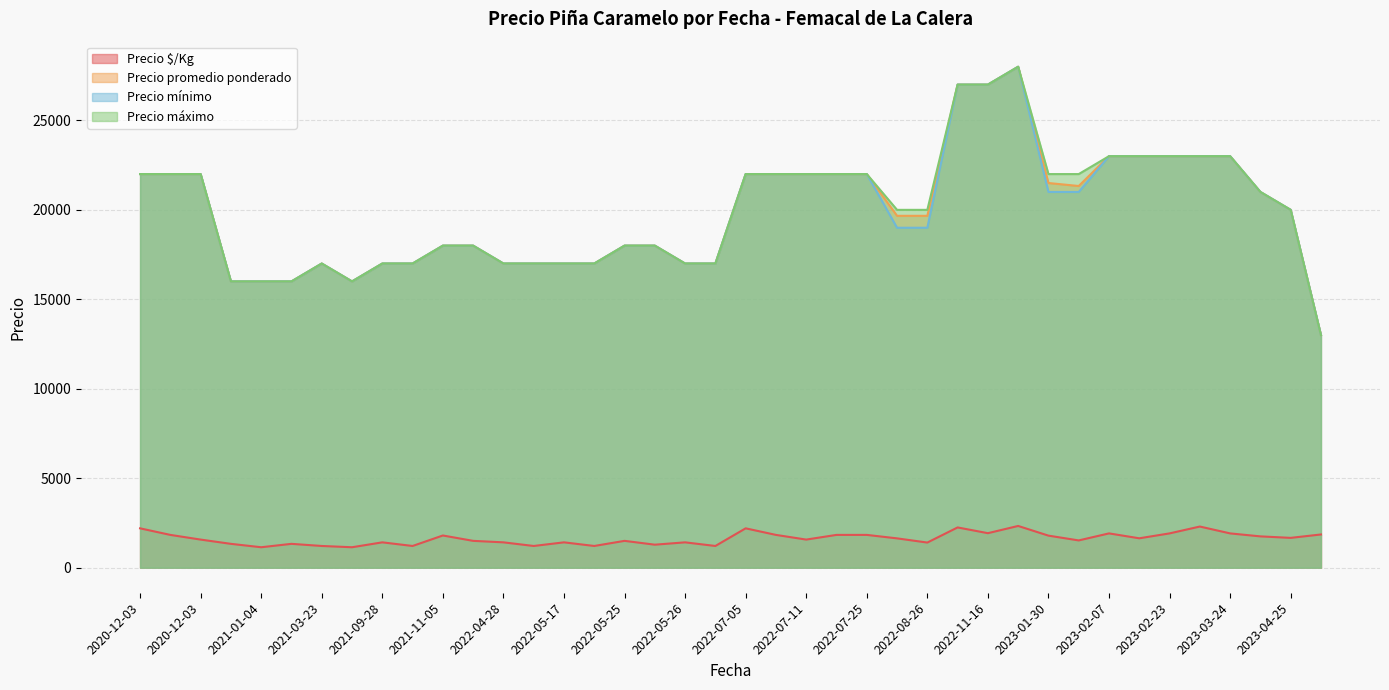

What is the greatest value displayed?

28000